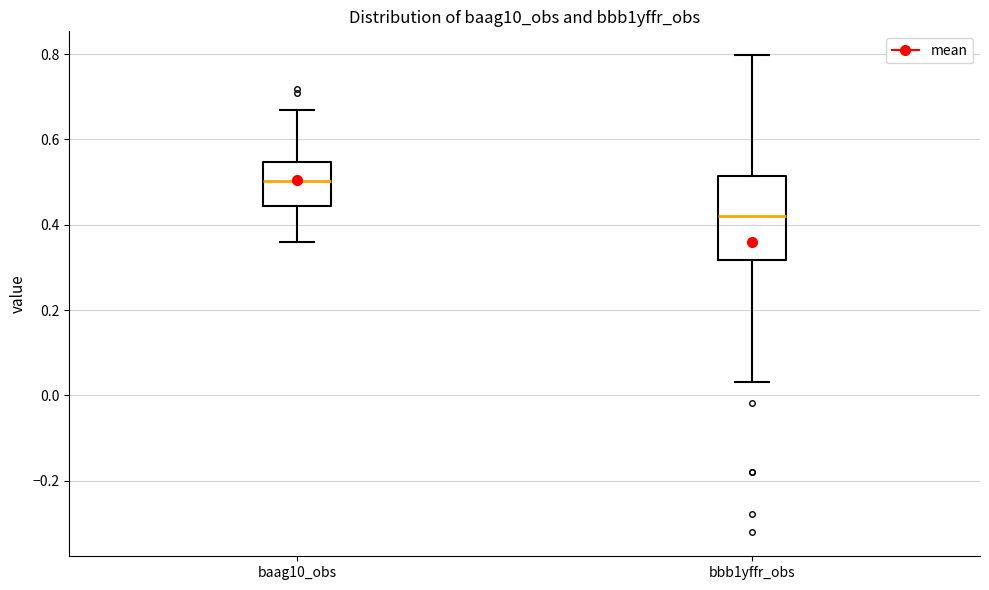

Reading left to right, transcribe this box plot: for each box, give where its median line is, the range the box spans, and where its two whiskers end, as read against the y-axis. The values are not printed on the chart, so give them approximately, as read against the axis.

baag10_obs: median 0.50, box 0.44 to 0.54, whiskers 0.36 to 0.66
bbb1yffr_obs: median 0.42, box 0.32 to 0.52, whiskers 0.04 to 0.80